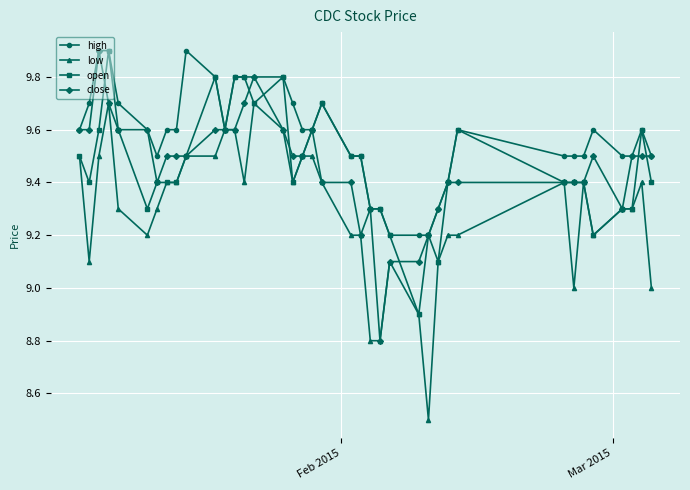

What is the value of the high point at the 18th from the left?

9.6